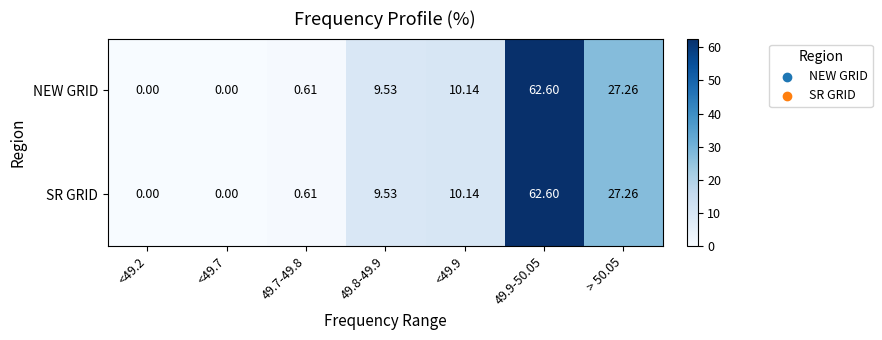

Is the value of NEW GRID at 49.9-50.05 greater than the value of SR GRID at 49.8-49.9?

Yes